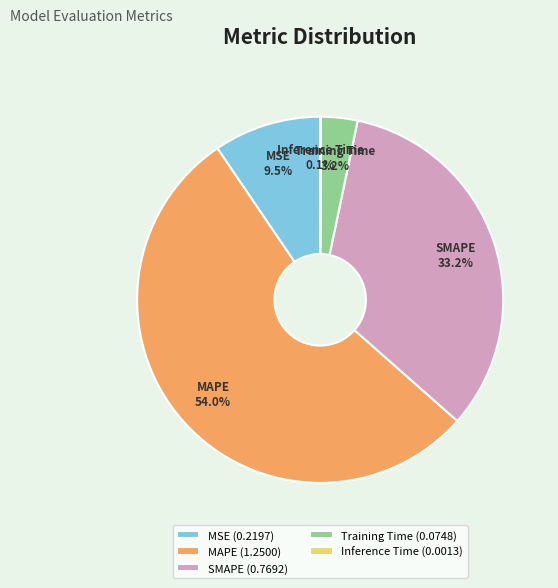

What is the majority slice?

MAPE